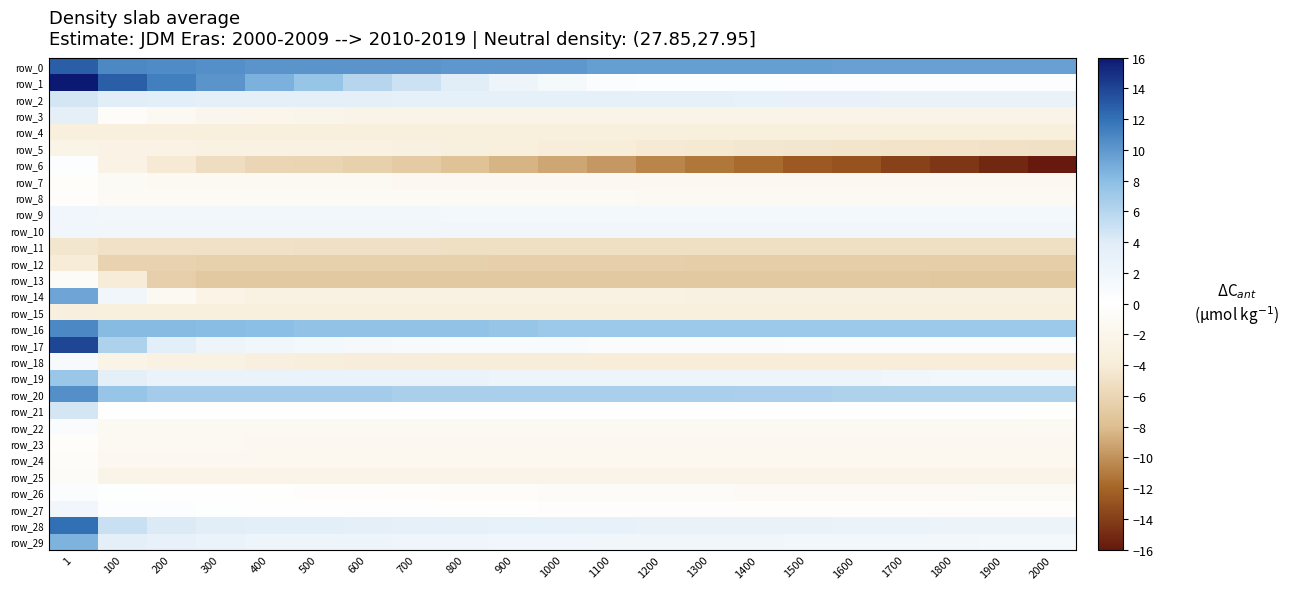

Is the value of row_5 at 1700 greater than the value of row_16 at 1500?

No